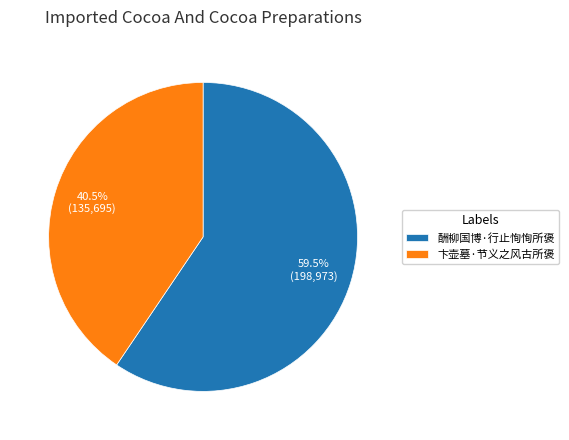

The 酬柳国博·行止恂恂所褒 slice represents 70% of the pie. True or false?

False